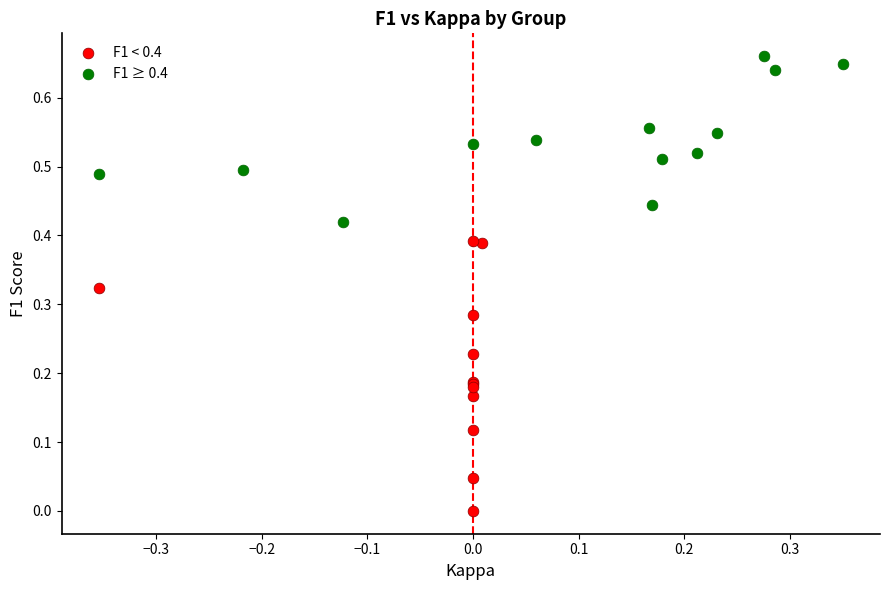

Which series reaches the minimum Y coordinate?

F1 < 0.4